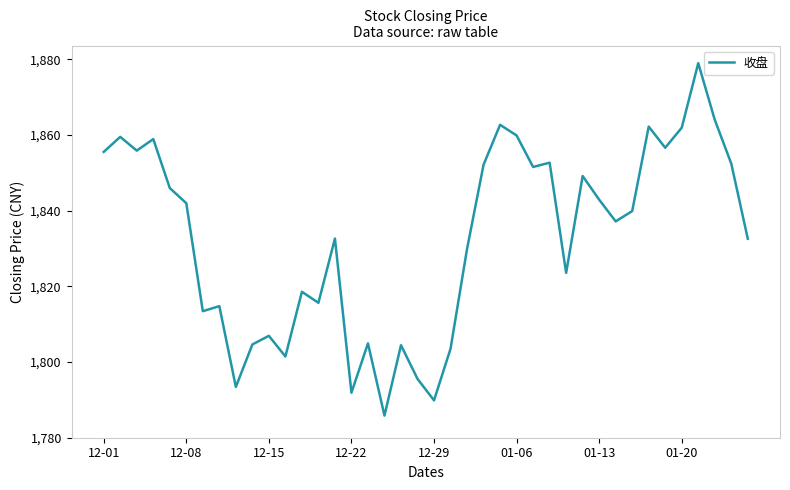

What is the maximum value shown in the chart?

1879.0